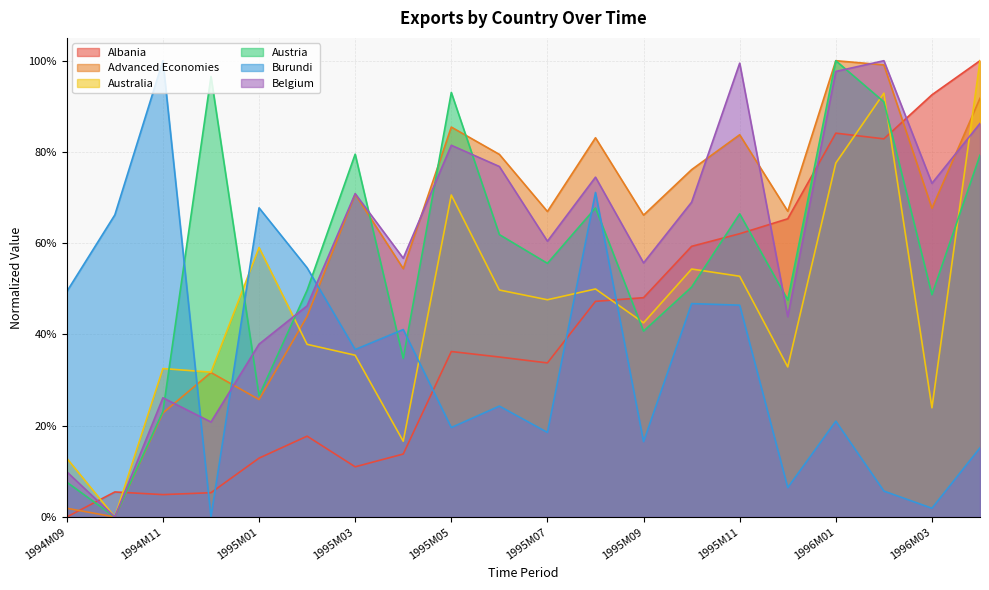

What value does the Australia series have at 1995M05?

0.7